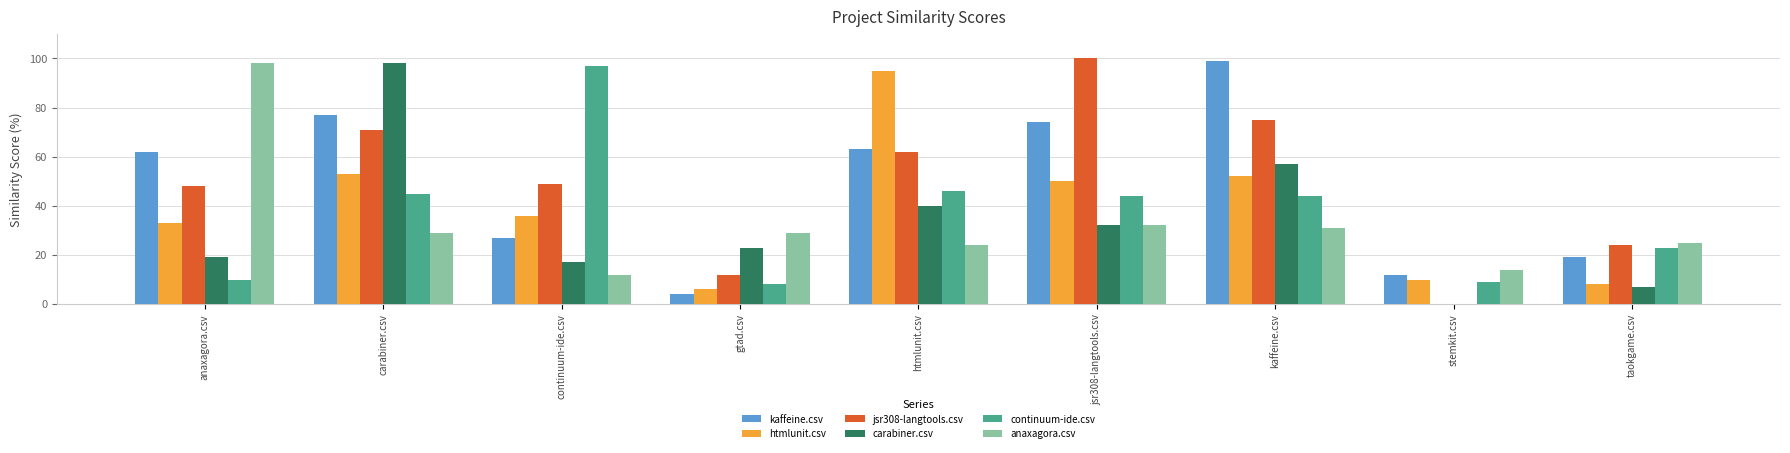

Which series changed the most between kaffeine.csv and taokgame.csv?

kaffeine.csv